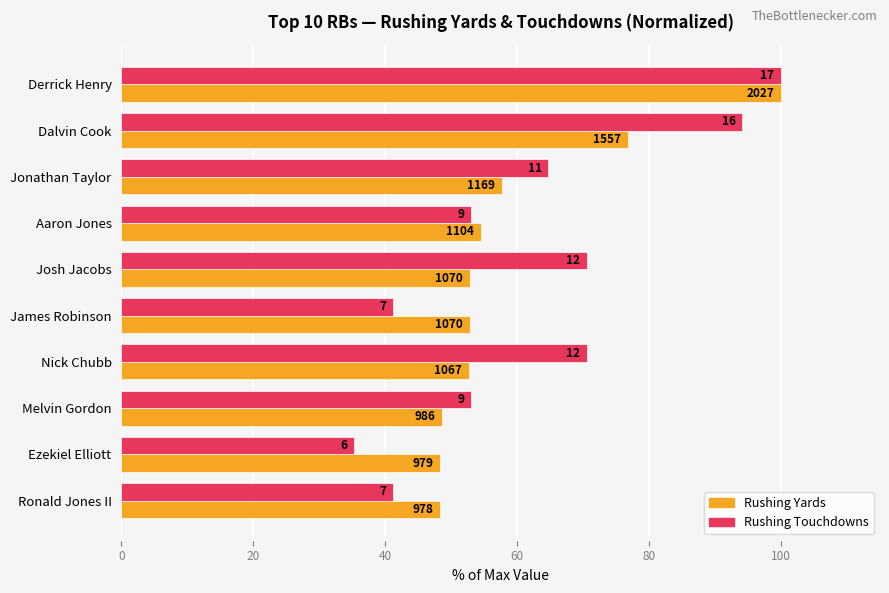

What are all the series names shown in the legend?

Rushing Yards, Rushing Touchdowns